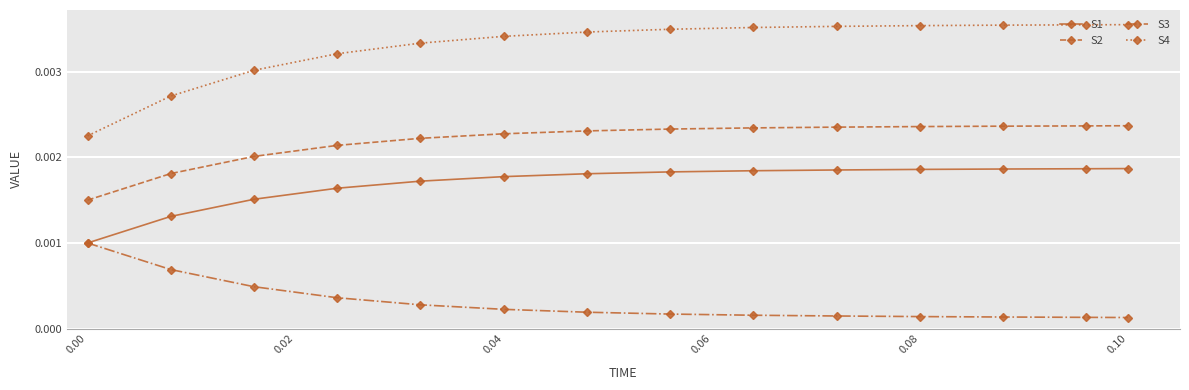

Rank the series by their maximum value, from lowest to highest.

S3, S1, S2, S4